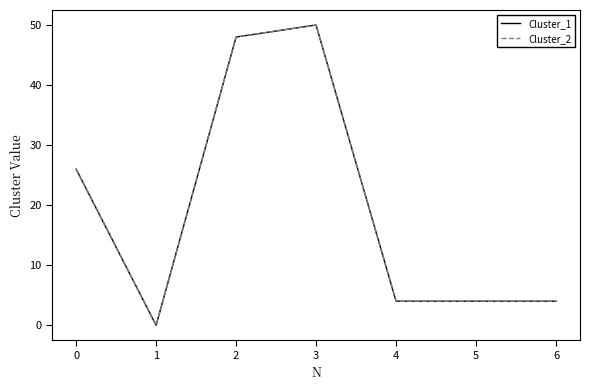

What is the highest value of the Cluster_2 series?

50